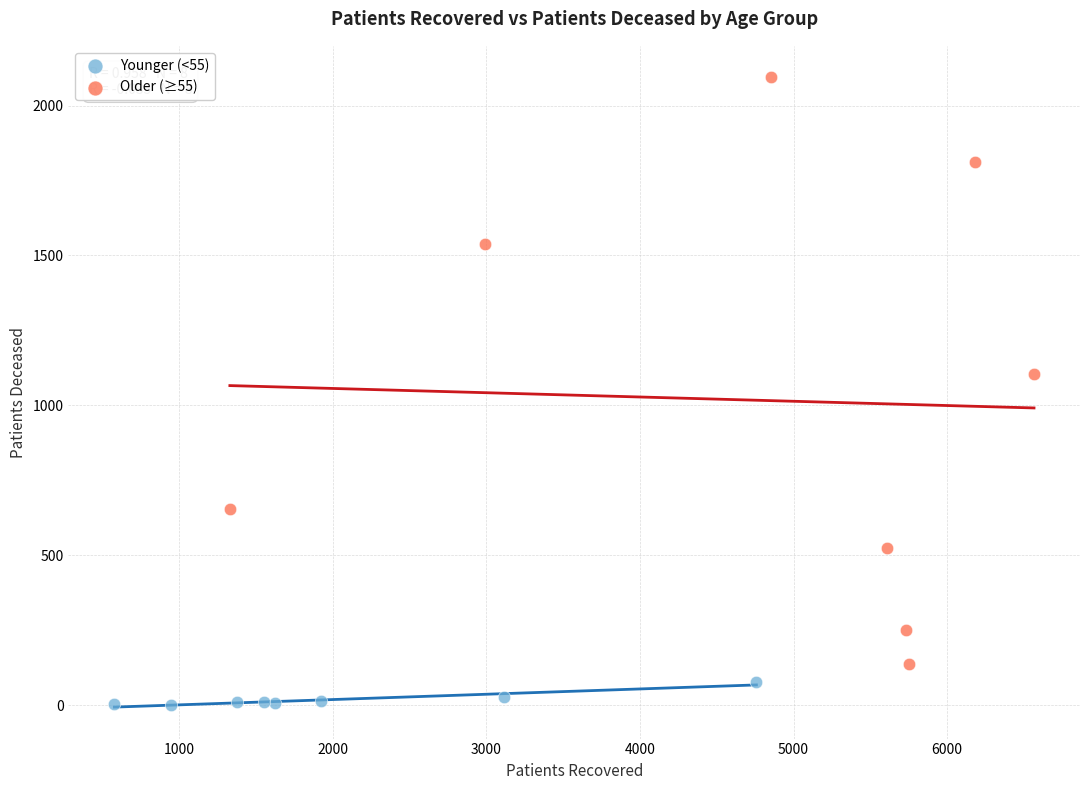

Which series reaches the maximum Y coordinate?

Older (≥55)